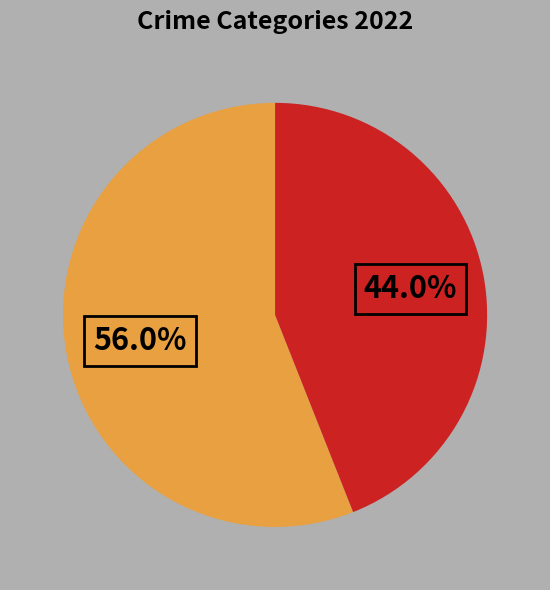

Does any single category account for the majority?

Yes